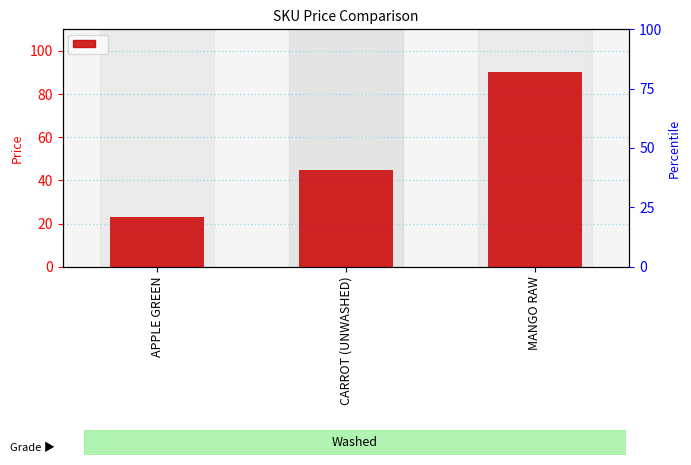

Between APPLE GREEN and CARROT (UNWASHED), which is larger?

CARROT (UNWASHED)